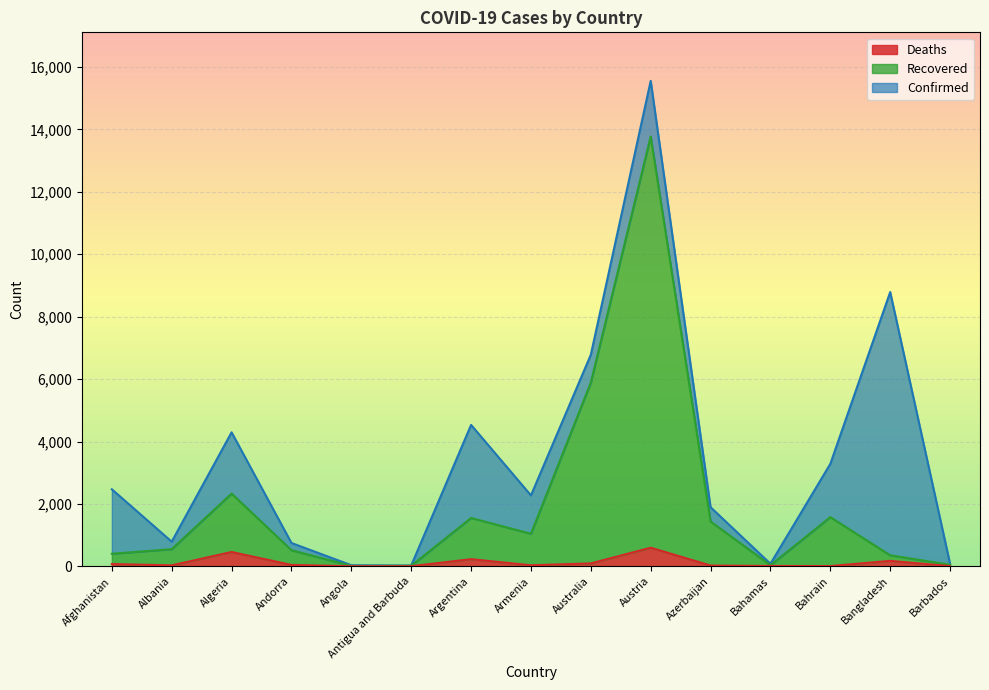

Which category has the lowest value in the Recovered series?

Angola